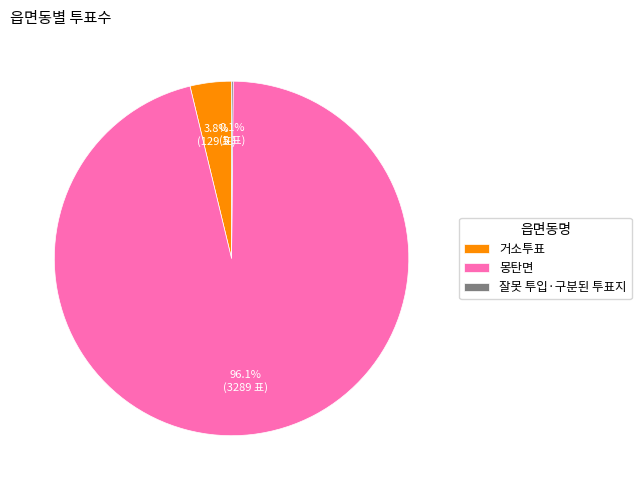

Which slice is the largest?

몽탄면